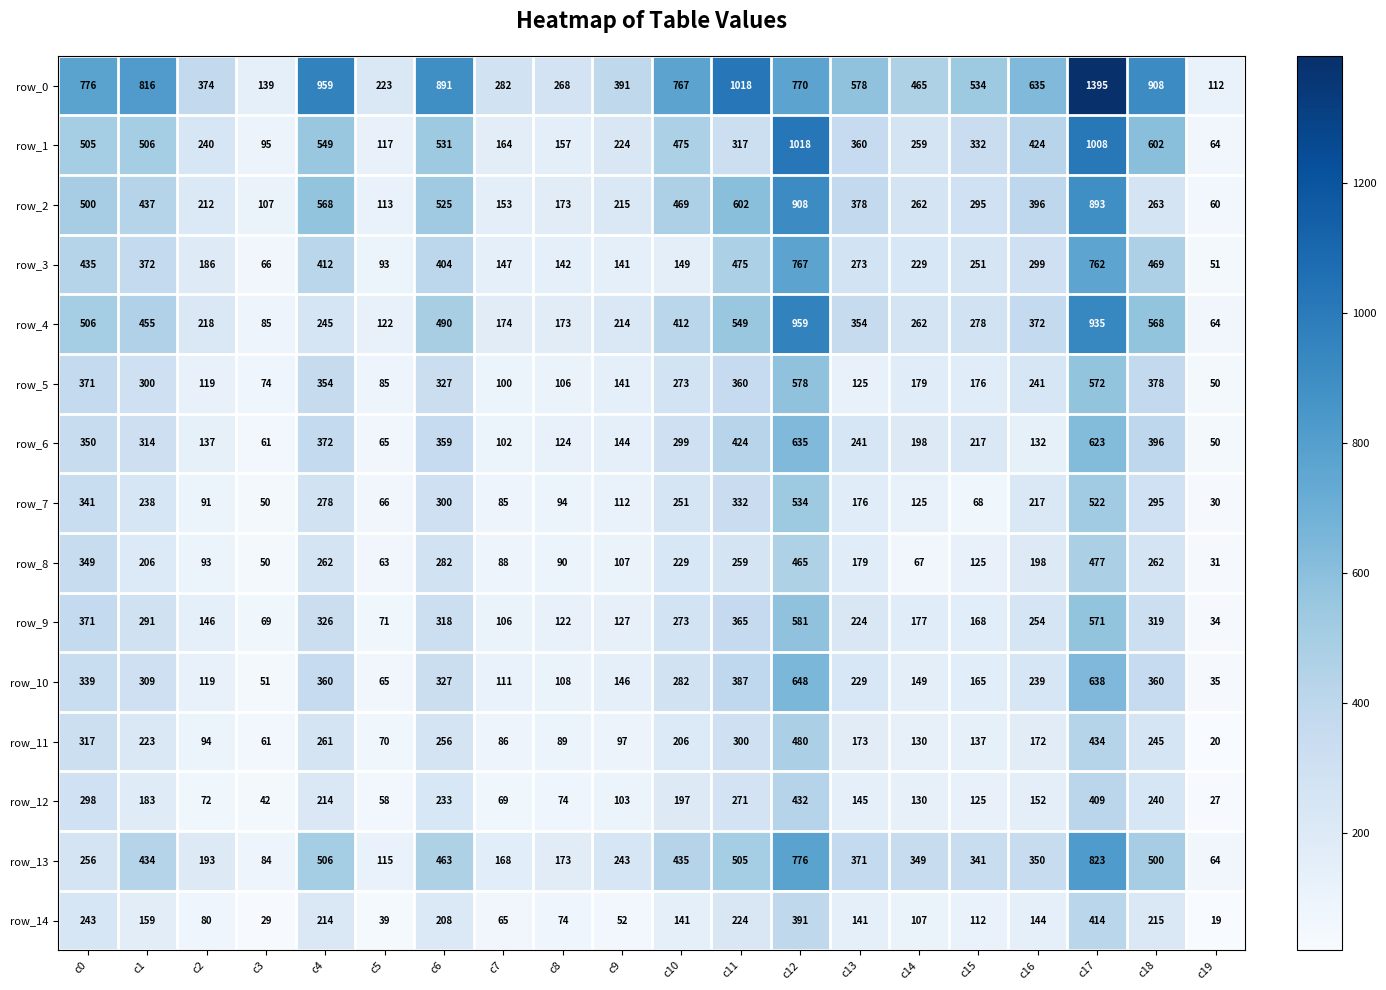

Reading left to right, list all the values displayed in this chart.

row_0: 776	816	374	139	959	223	891	282	268	391	767	1018	770	578	465	534	635	1395	908	112
row_1: 505	506	240	95	549	117	531	164	157	224	475	317	1018	360	259	332	424	1008	602	64
row_2: 500	437	212	107	568	113	525	153	173	215	469	602	908	378	262	295	396	893	263	60
row_3: 435	372	186	66	412	93	404	147	142	141	149	475	767	273	229	251	299	762	469	51
row_4: 506	455	218	85	245	122	490	174	173	214	412	549	959	354	262	278	372	935	568	64
row_5: 371	300	119	74	354	85	327	100	106	141	273	360	578	125	179	176	241	572	378	50
row_6: 350	314	137	61	372	65	359	102	124	144	299	424	635	241	198	217	132	623	396	50
row_7: 341	238	91	50	278	66	300	85	94	112	251	332	534	176	125	68	217	522	295	30
row_8: 349	206	93	50	262	63	282	88	90	107	229	259	465	179	67	125	198	477	262	31
row_9: 371	291	146	69	326	71	318	106	122	127	273	365	581	224	177	168	254	571	319	34
row_10: 339	309	119	51	360	65	327	111	108	146	282	387	648	229	149	165	239	638	360	35
row_11: 317	223	94	61	261	70	256	86	89	97	206	300	480	173	130	137	172	434	245	20
row_12: 298	183	72	42	214	58	233	69	74	103	197	271	432	145	130	125	152	409	240	27
row_13: 256	434	193	84	506	115	463	168	173	243	435	505	776	371	349	341	350	823	500	64
row_14: 243	159	80	29	214	39	208	65	74	52	141	224	391	141	107	112	144	414	215	19